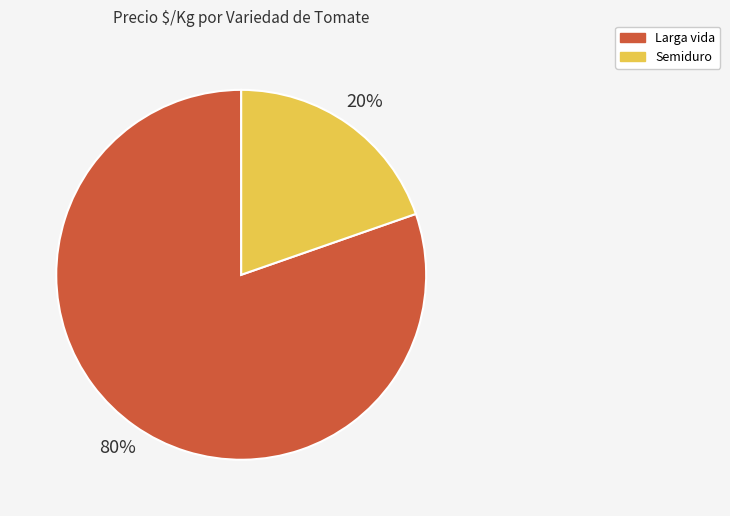

To the nearest percent, what is the average slice percentage?

50%